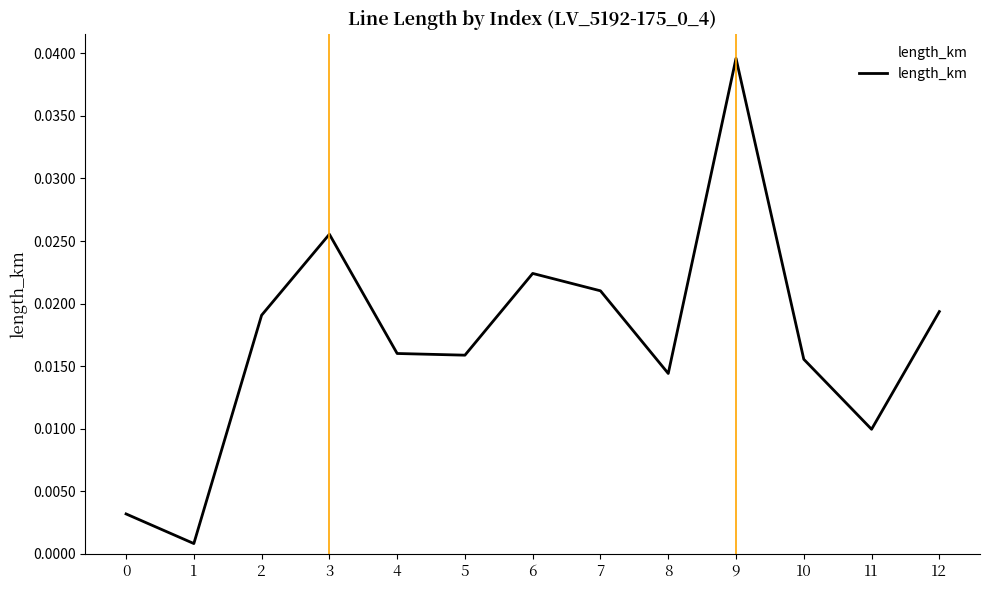

At which category does the chart reach its peak across all series?

9